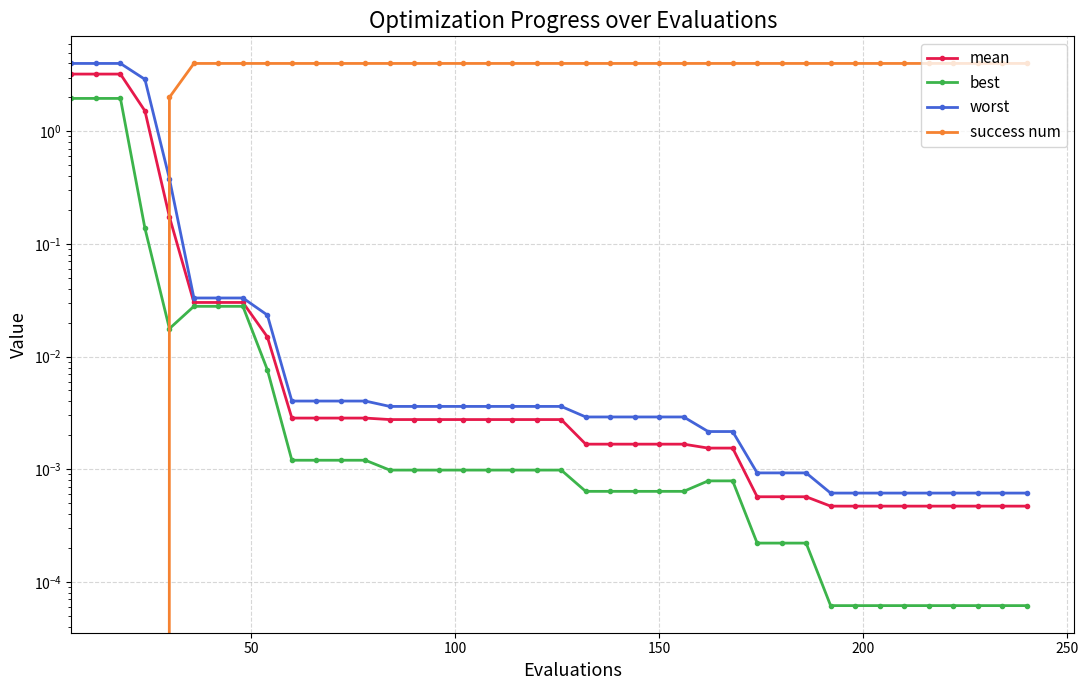

How many categories are shown in the chart?

40